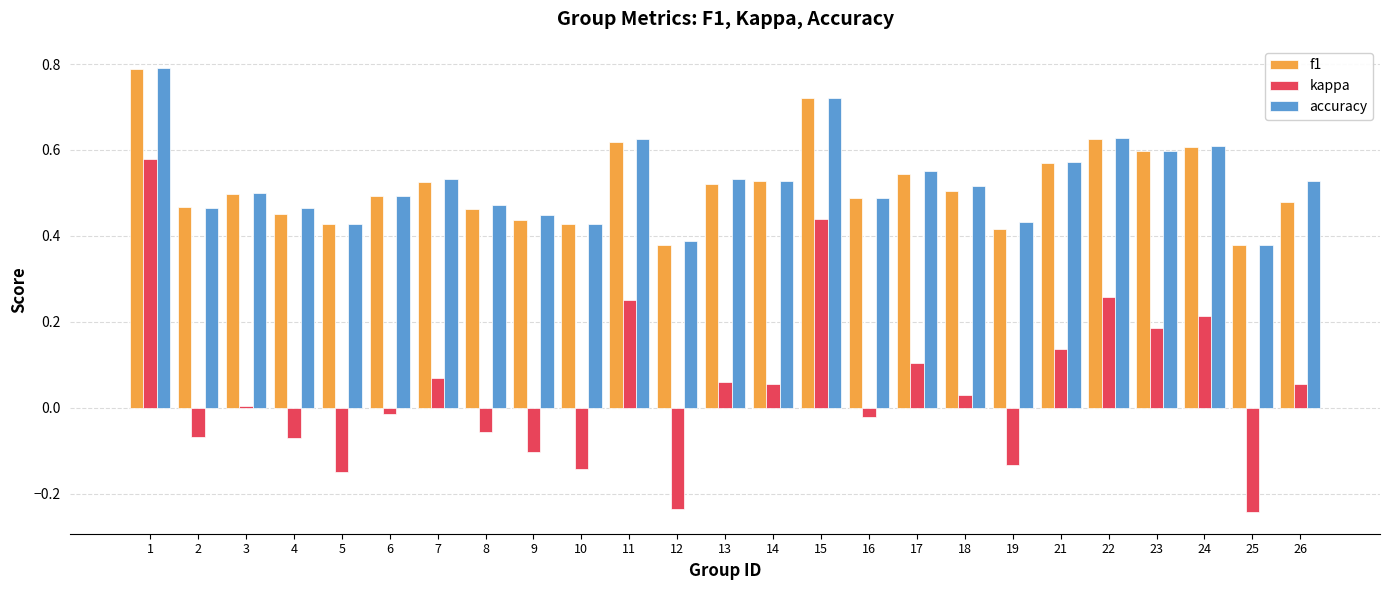

The value of f1 at 13 is 0.5. True or false?

True